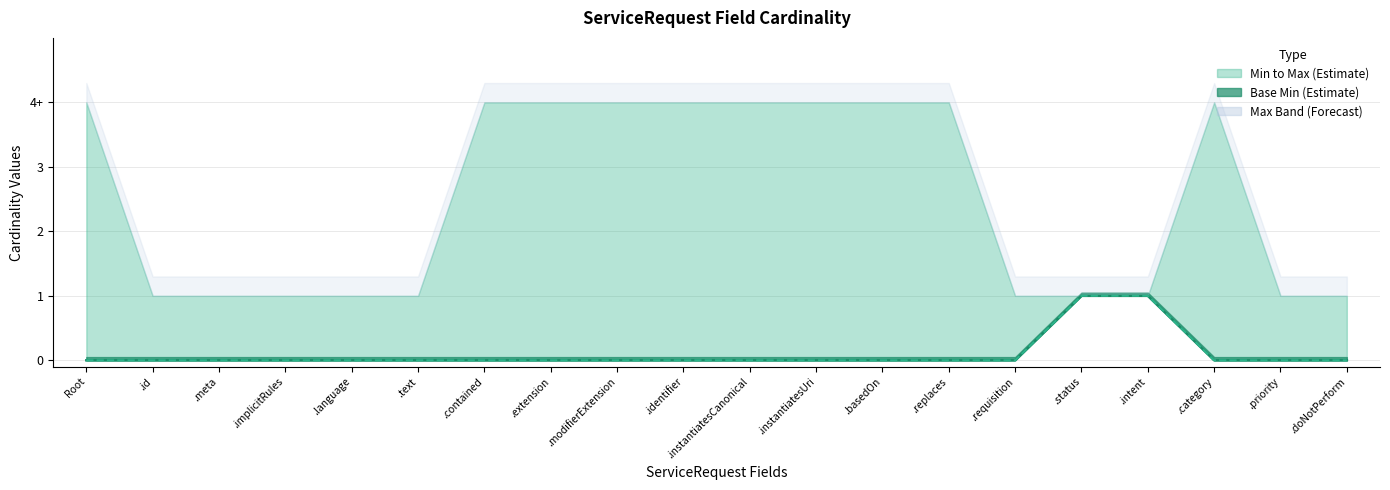

What is the sum of all Base Min values?

2